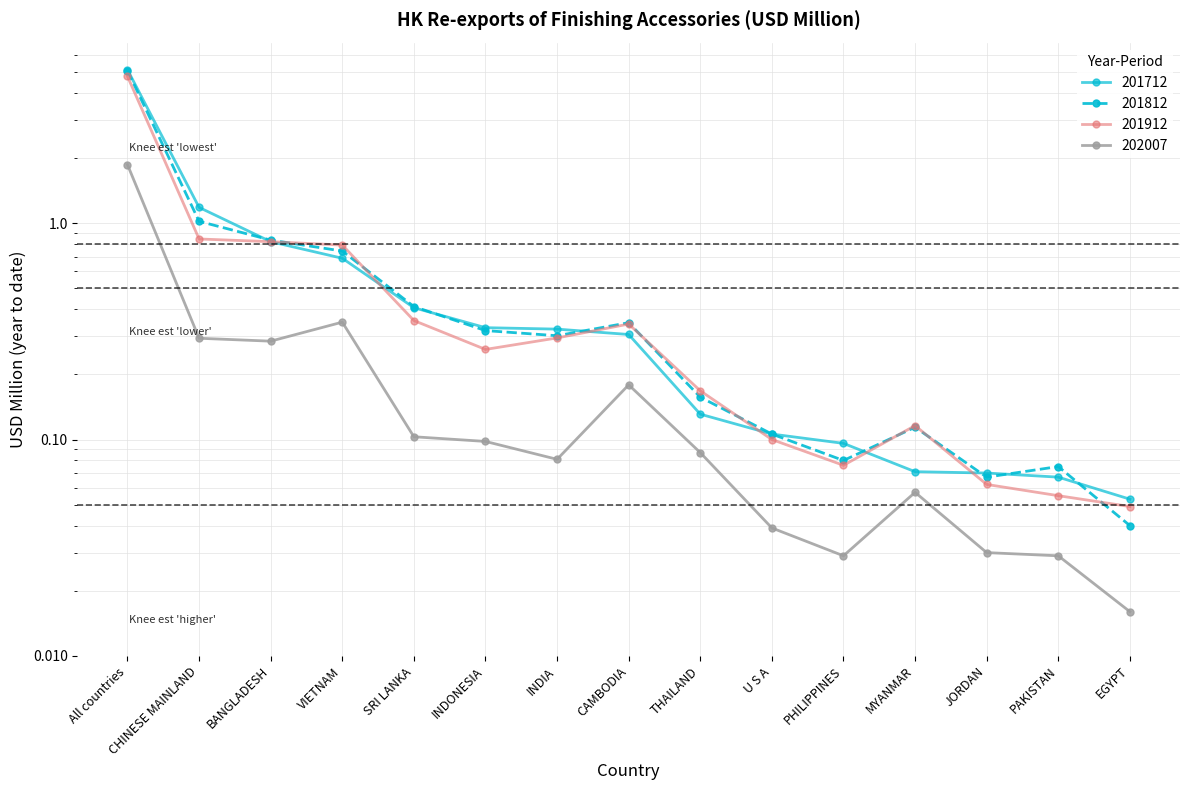

Is this an area chart (filled region under the line)?

No